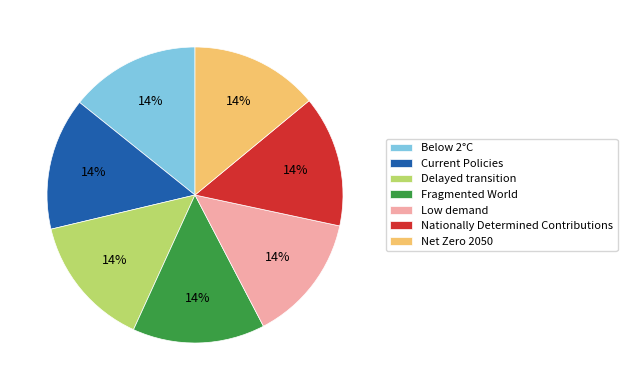

True or false: Current Policies accounts for 23% of the total.

False